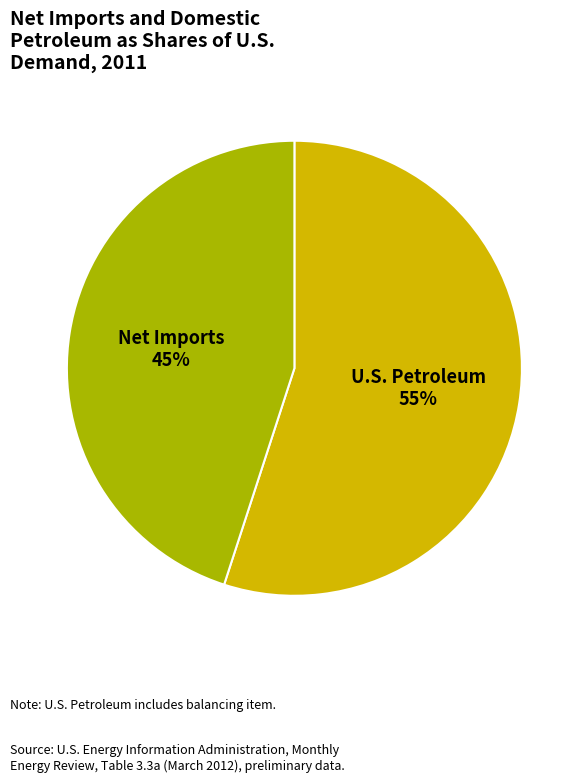

Combined, do Net Imports 45% and U.S. Petroleum 55% account for over 50%?

Yes